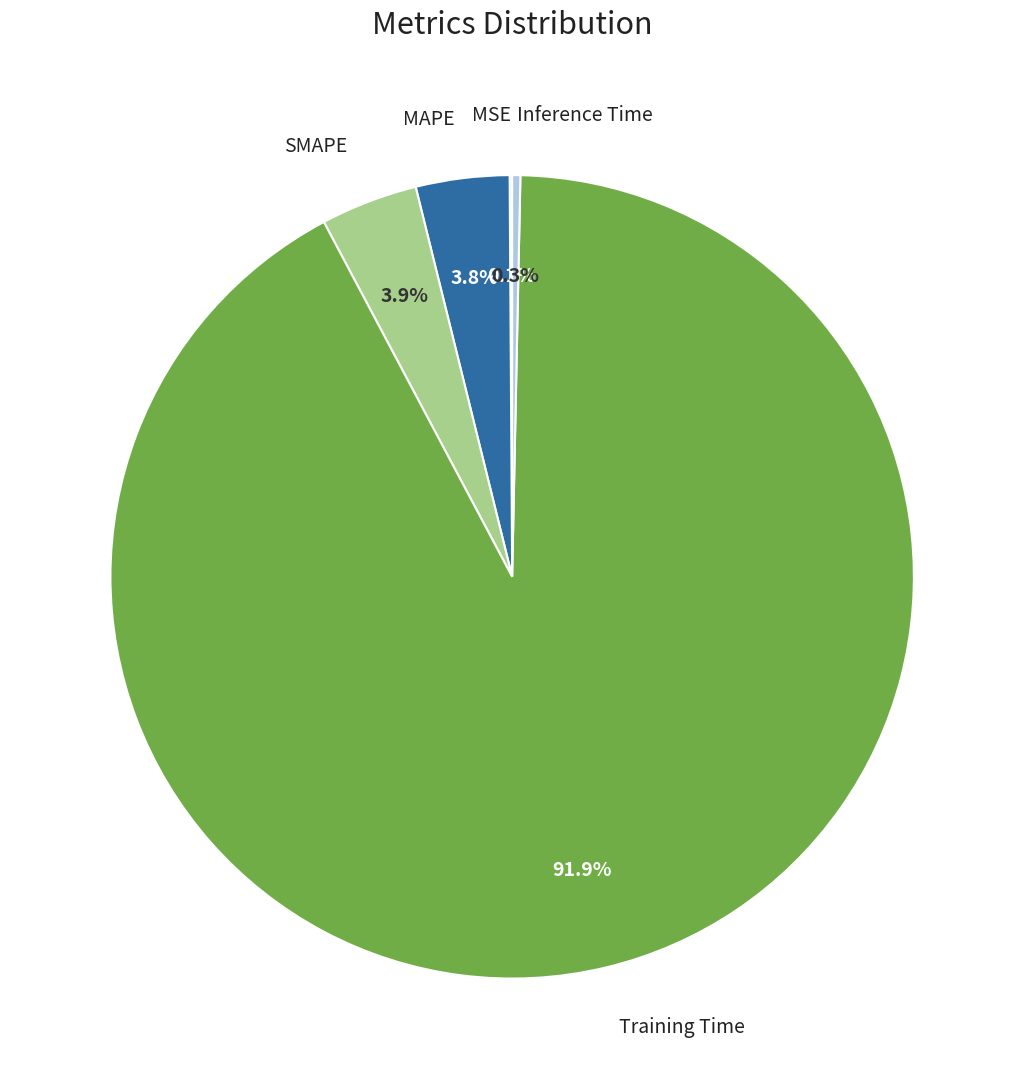

Does any single category account for the majority?

Yes